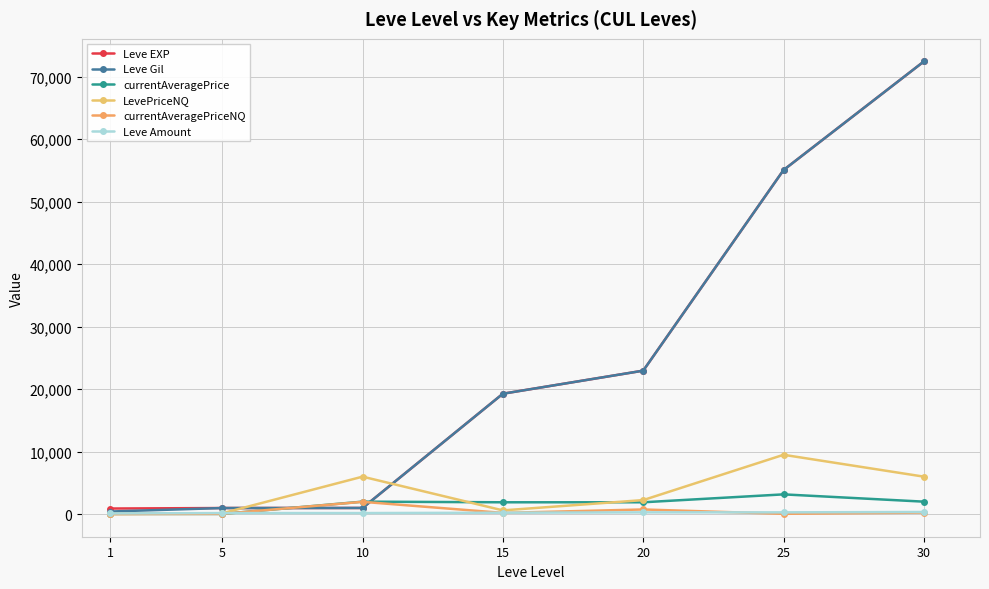

At which category does the chart reach its minimum across all series?

1